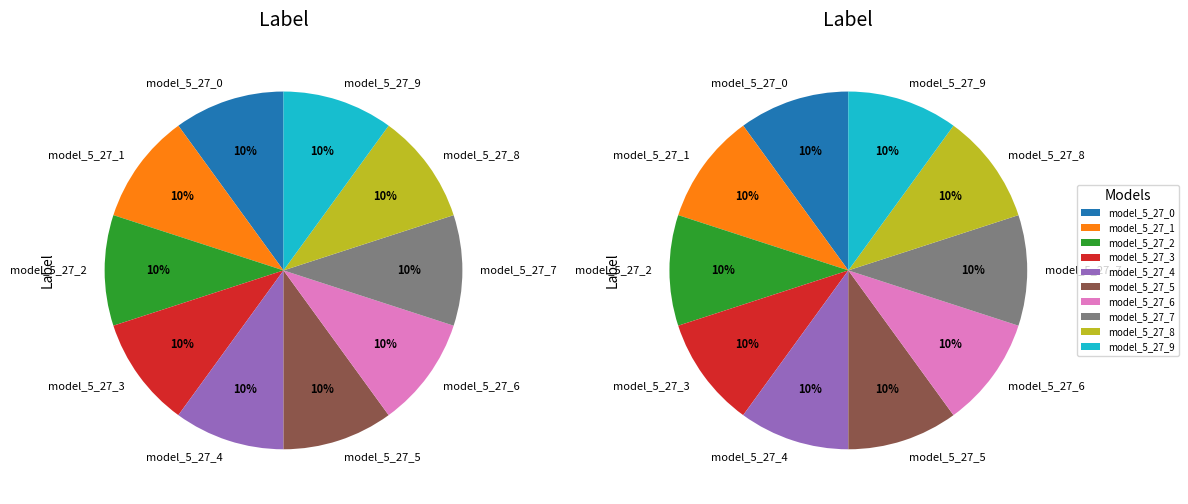

The model_5_27_5 slice represents 1% of the pie. True or false?

False